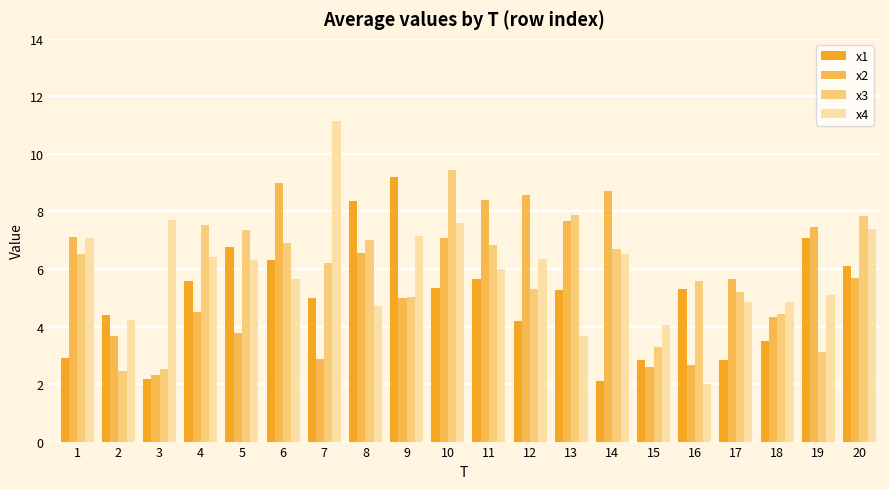

What is the average value of the x1 series?

5.0